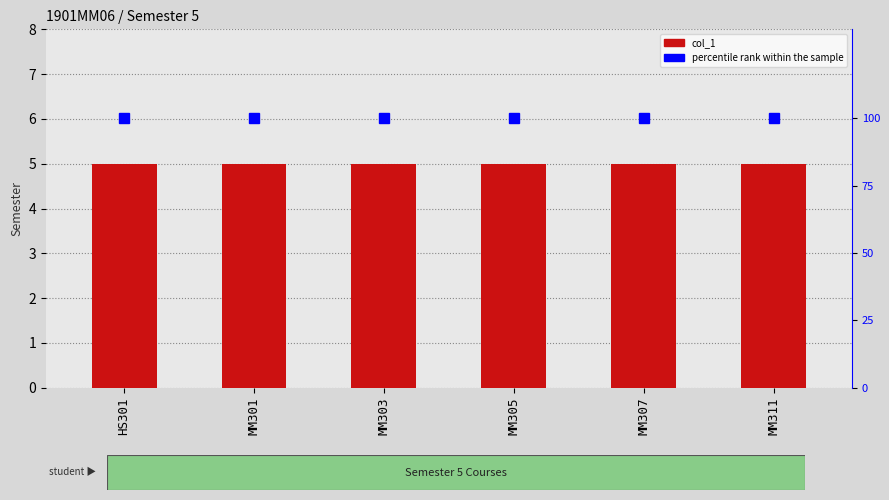

Which series has the widest spread of values?

col_1